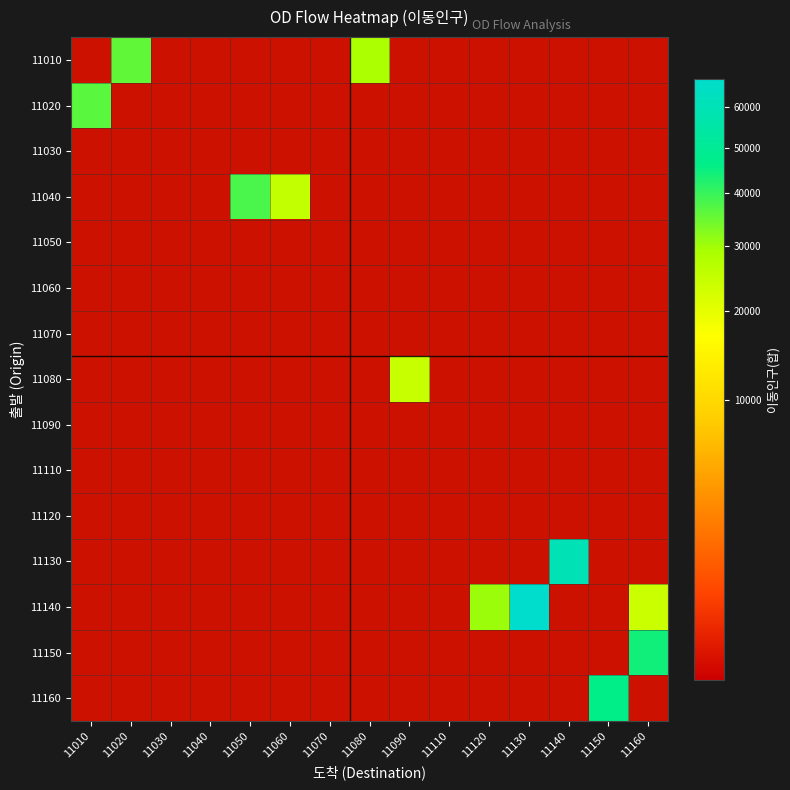

Reading left to right, extract all data points from this chart.

11010: 11010=0	11020=35792	11030=0	11040=0	11050=0	11060=0	11070=0	11080=28894	11090=0	11110=0	11120=0	11130=0	11140=0	11150=0	11160=0
11020: 11010=36386	11020=0	11030=0	11040=0	11050=0	11060=0	11070=0	11080=0	11090=0	11110=0	11120=0	11130=0	11140=0	11150=0	11160=0
11030: 11010=0	11020=0	11030=0	11040=0	11050=0	11060=0	11070=0	11080=0	11090=0	11110=0	11120=0	11130=0	11140=0	11150=0	11160=0
11040: 11010=0	11020=0	11030=0	11040=0	11050=37961	11060=25209	11070=0	11080=0	11090=0	11110=0	11120=0	11130=0	11140=0	11150=0	11160=0
11050: 11010=0	11020=0	11030=0	11040=0	11050=0	11060=0	11070=0	11080=0	11090=0	11110=0	11120=0	11130=0	11140=0	11150=0	11160=0
11060: 11010=0	11020=0	11030=0	11040=0	11050=0	11060=0	11070=0	11080=0	11090=0	11110=0	11120=0	11130=0	11140=0	11150=0	11160=0
11070: 11010=0	11020=0	11030=0	11040=0	11050=0	11060=0	11070=0	11080=0	11090=0	11110=0	11120=0	11130=0	11140=0	11150=0	11160=0
11080: 11010=0	11020=0	11030=0	11040=0	11050=0	11060=0	11070=0	11080=0	11090=24389	11110=0	11120=0	11130=0	11140=0	11150=0	11160=0
11090: 11010=0	11020=0	11030=0	11040=0	11050=0	11060=0	11070=0	11080=0	11090=0	11110=0	11120=0	11130=0	11140=0	11150=0	11160=0
11110: 11010=0	11020=0	11030=0	11040=0	11050=0	11060=0	11070=0	11080=0	11090=0	11110=0	11120=0	11130=0	11140=0	11150=0	11160=0
11120: 11010=0	11020=0	11030=0	11040=0	11050=0	11060=0	11070=0	11080=0	11090=0	11110=0	11120=0	11130=0	11140=0	11150=0	11160=0
11130: 11010=0	11020=0	11030=0	11040=0	11050=0	11060=0	11070=0	11080=0	11090=0	11110=0	11120=0	11130=0	11140=60063	11150=0	11160=0
11140: 11010=0	11020=0	11030=0	11040=0	11050=0	11060=0	11070=0	11080=0	11090=0	11110=0	11120=30390	11130=67794	11140=0	11150=0	11160=23951
11150: 11010=0	11020=0	11030=0	11040=0	11050=0	11060=0	11070=0	11080=0	11090=0	11110=0	11120=0	11130=0	11140=0	11150=0	11160=44280
11160: 11010=0	11020=0	11030=0	11040=0	11050=0	11060=0	11070=0	11080=0	11090=0	11110=0	11120=0	11130=0	11140=0	11150=46051	11160=0